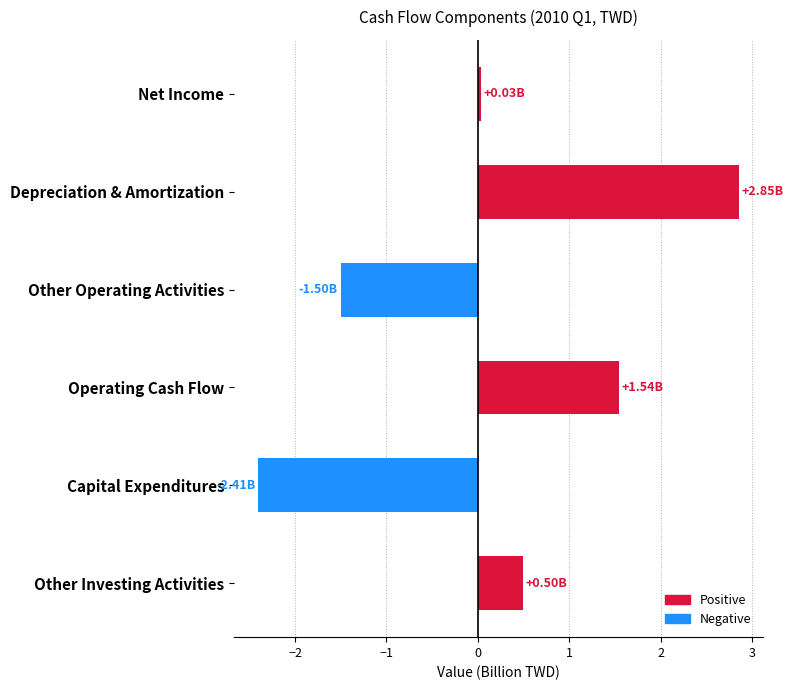

Rank the categories by value from highest to lowest.

Depreciation & Amortization, Operating Cash Flow, Other Investing Activities, Net Income, Other Operating Activities, Capital Expenditures